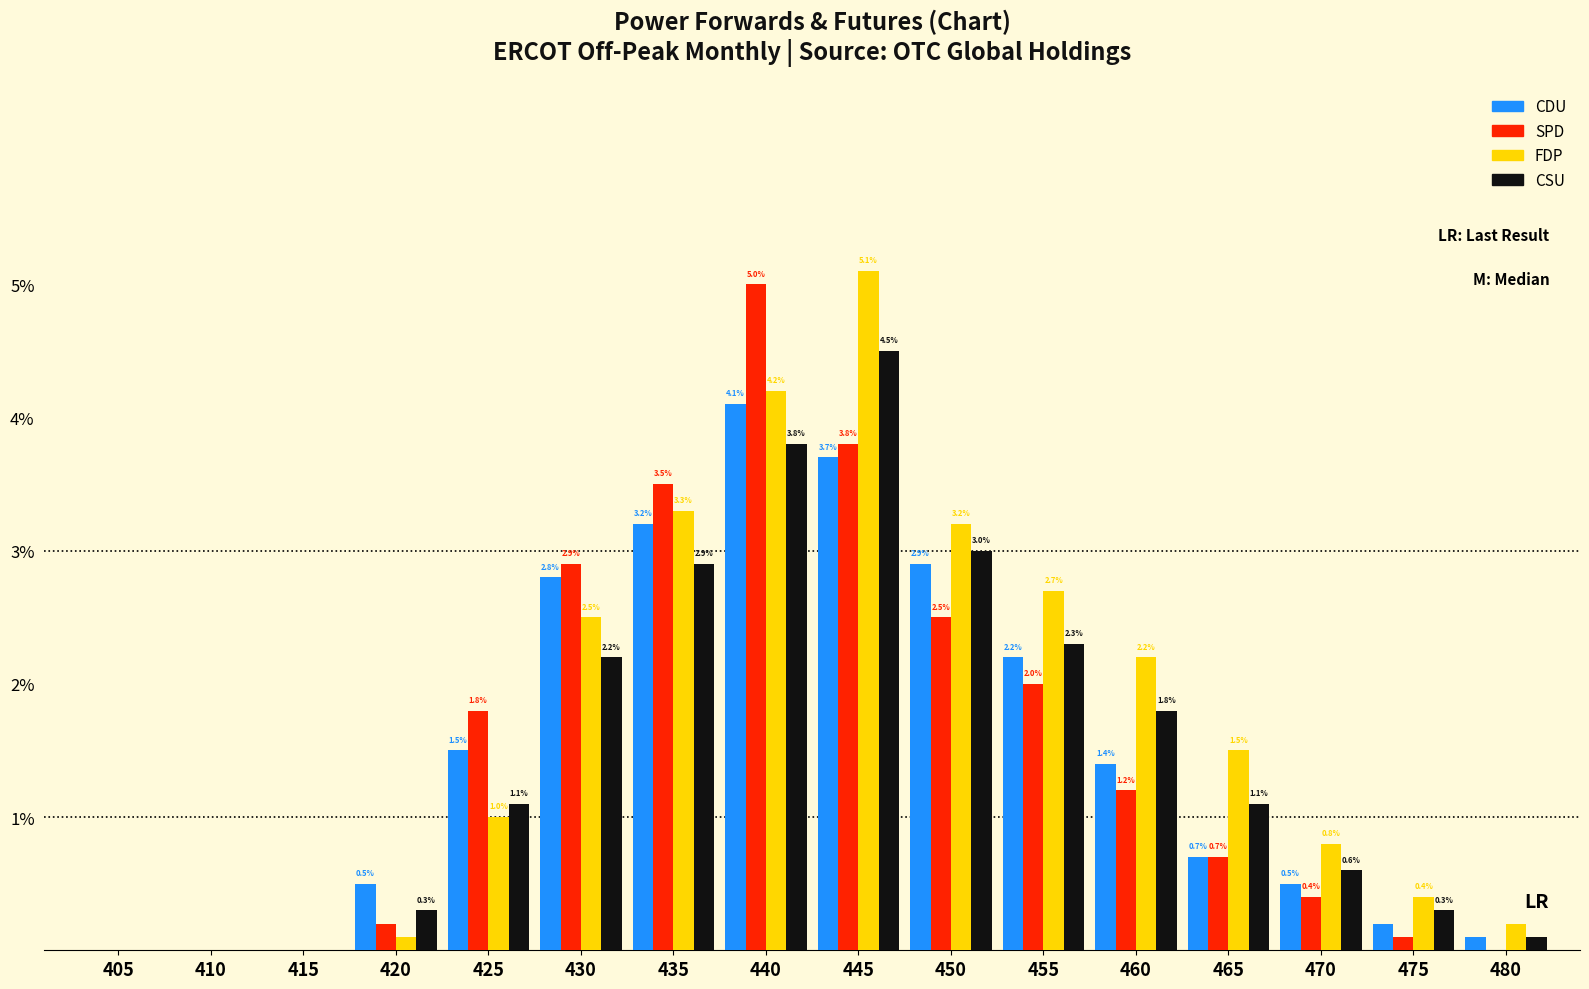

The SPD series shows 0.7 at 430. True or false?

False